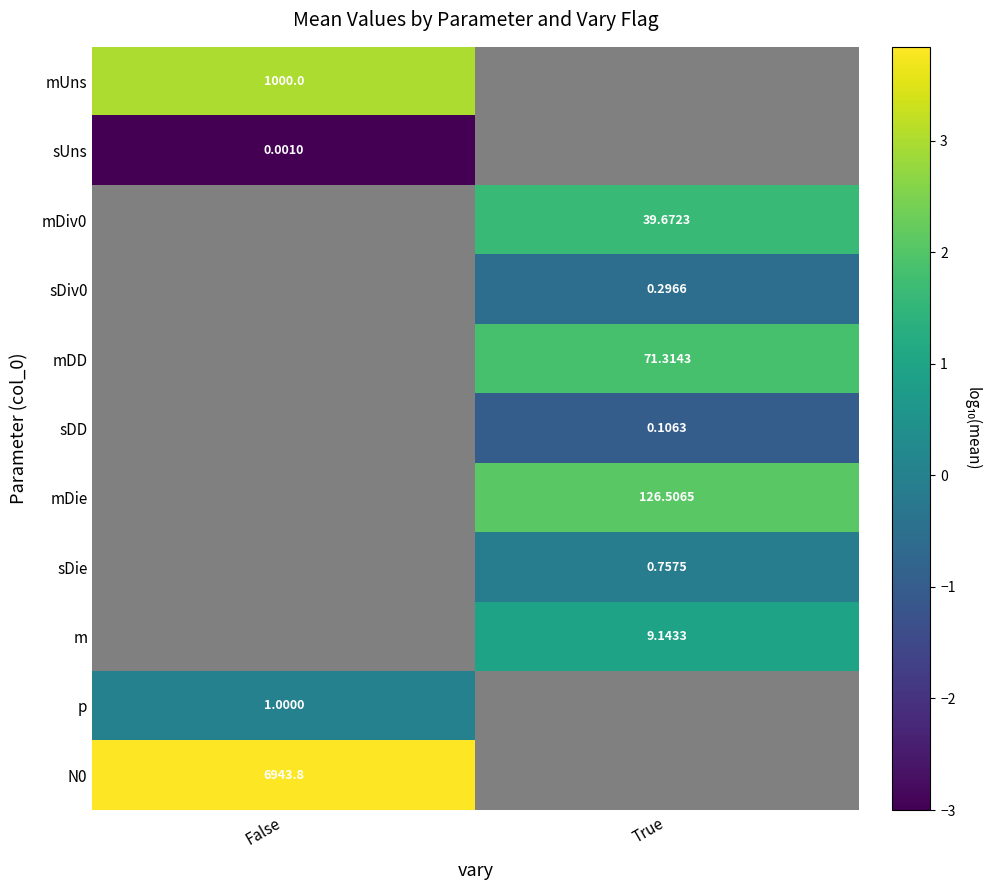

List the labels in order of mUns value, largest first.

False, True